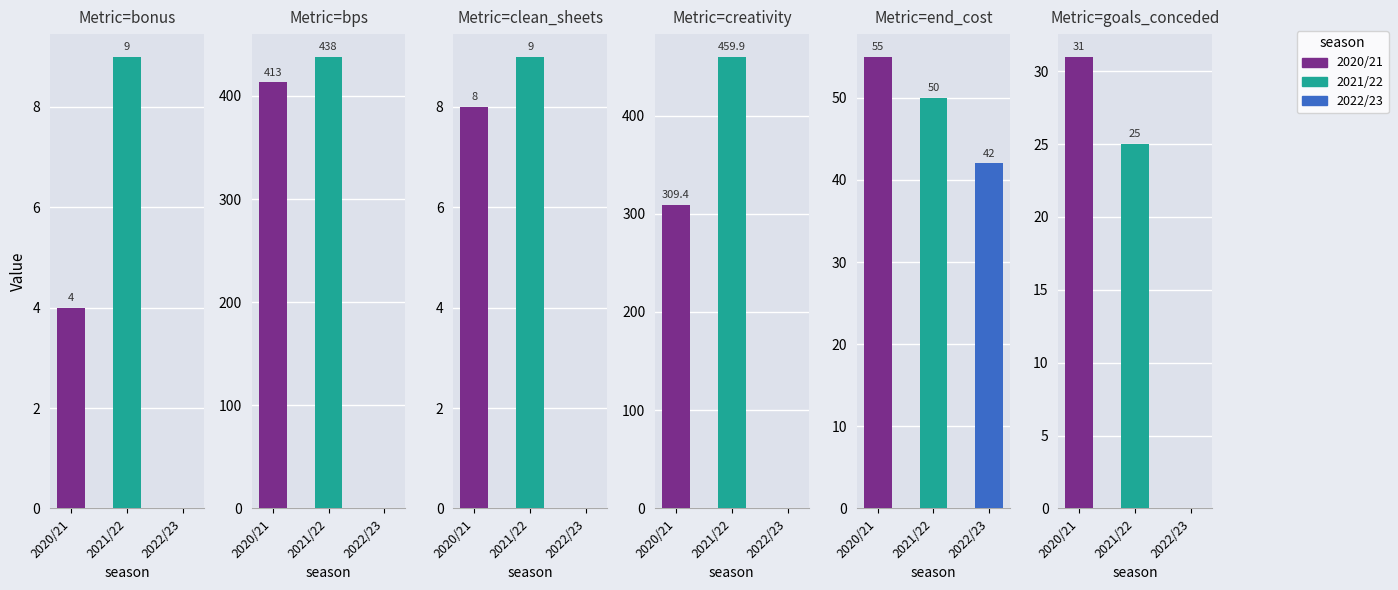

At which category is the sum across all series the highest?

2021/22